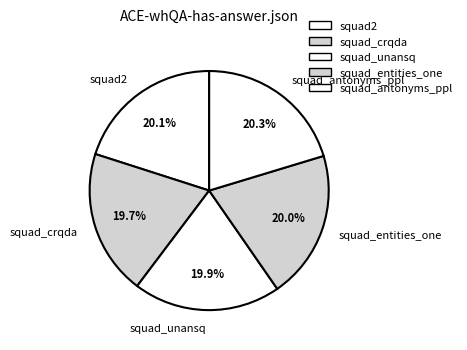

What is the ratio of the value at squad_crqda to the value at squad_unansq?

1.0